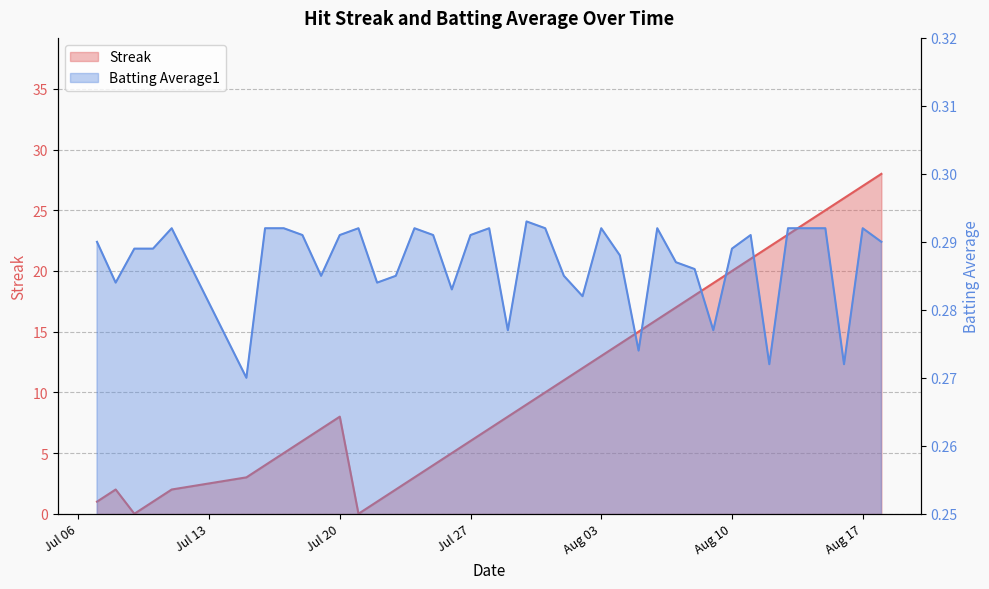

Where do Batting Average1 and Streak first cross each other?

2010-07-08 and 2010-07-09